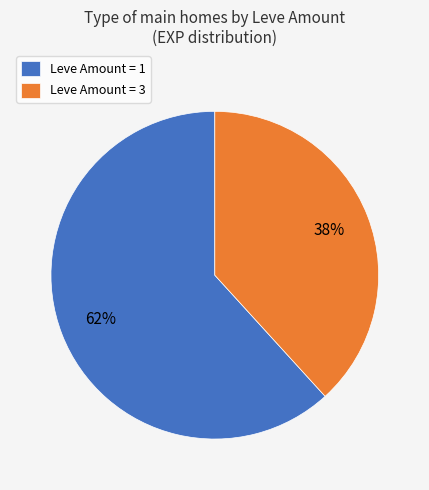

Is there any slice that represents more than half of the pie?

Yes